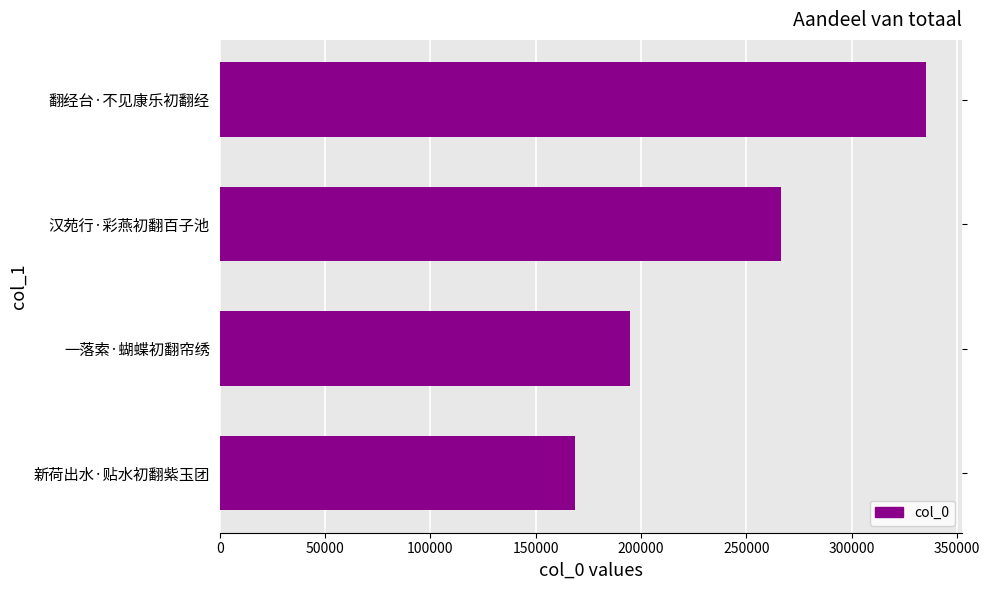

Rank the categories by value from lowest to highest.

新荷出水·贴水初翻紫玉团, 一落索·蝴蝶初翻帘绣, 汉苑行·彩燕初翻百子池, 翻经台·不见康乐初翻经